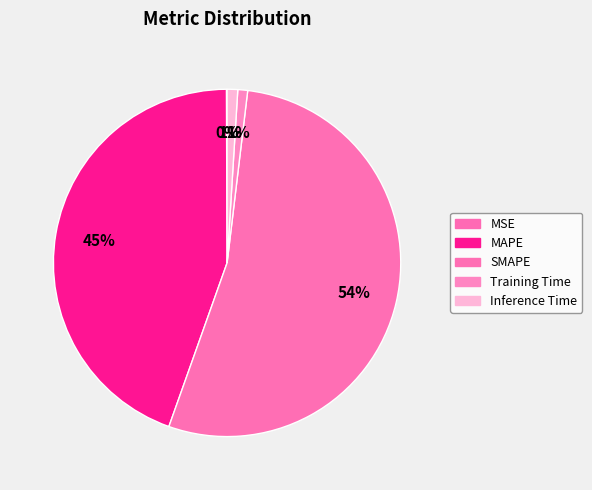

Is there a majority slice in this chart?

Yes